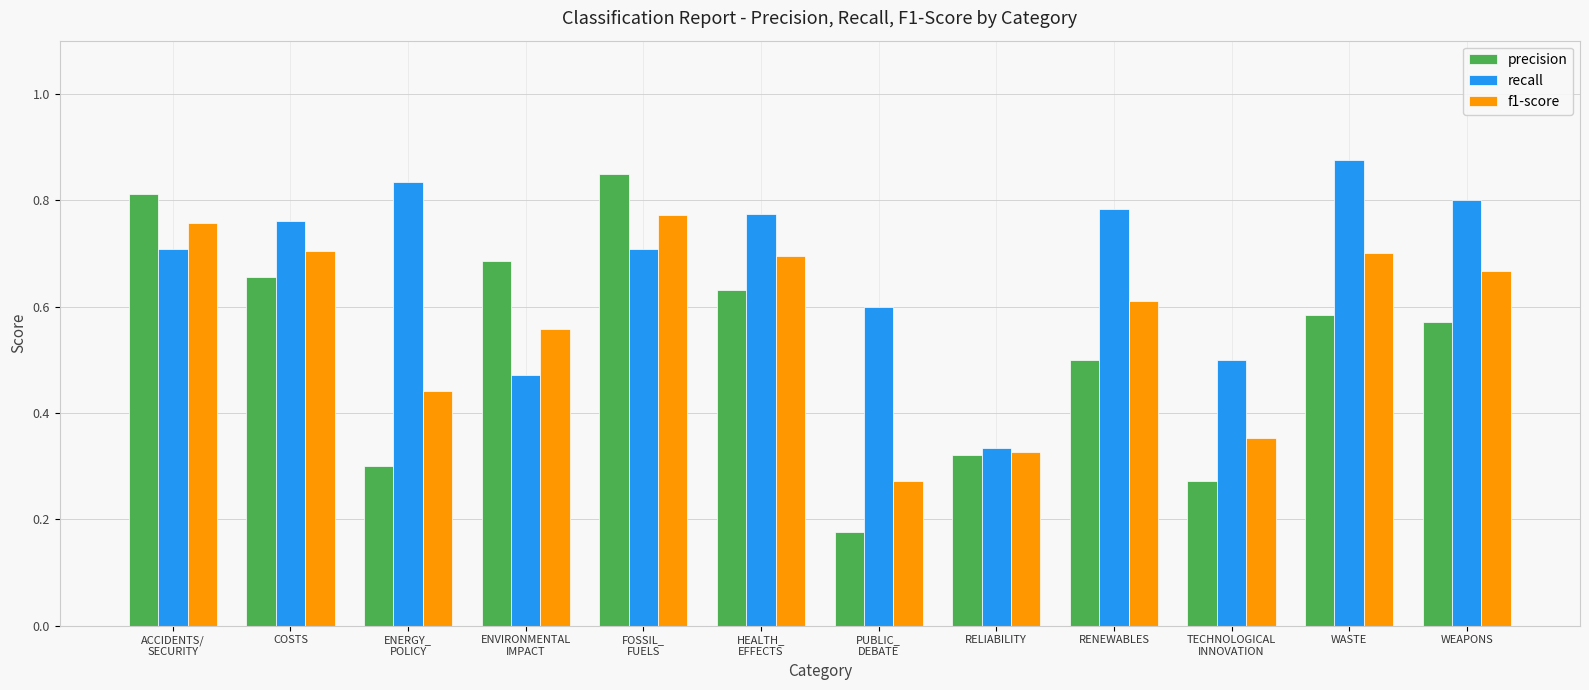

Which series has the largest range (max minus min)?

precision